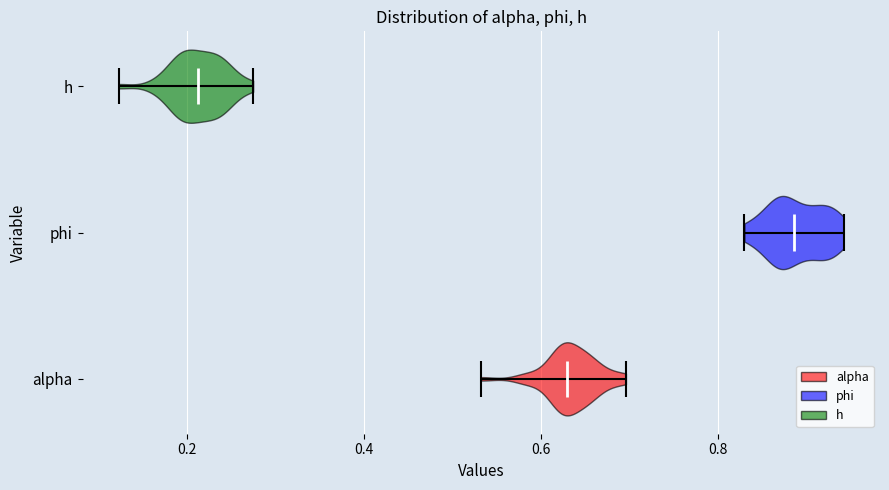

What is the highest point the violin for phi reaches on the x-axis? The values are not printed on the chart, so give them approximately, as read against the axis.

0.94